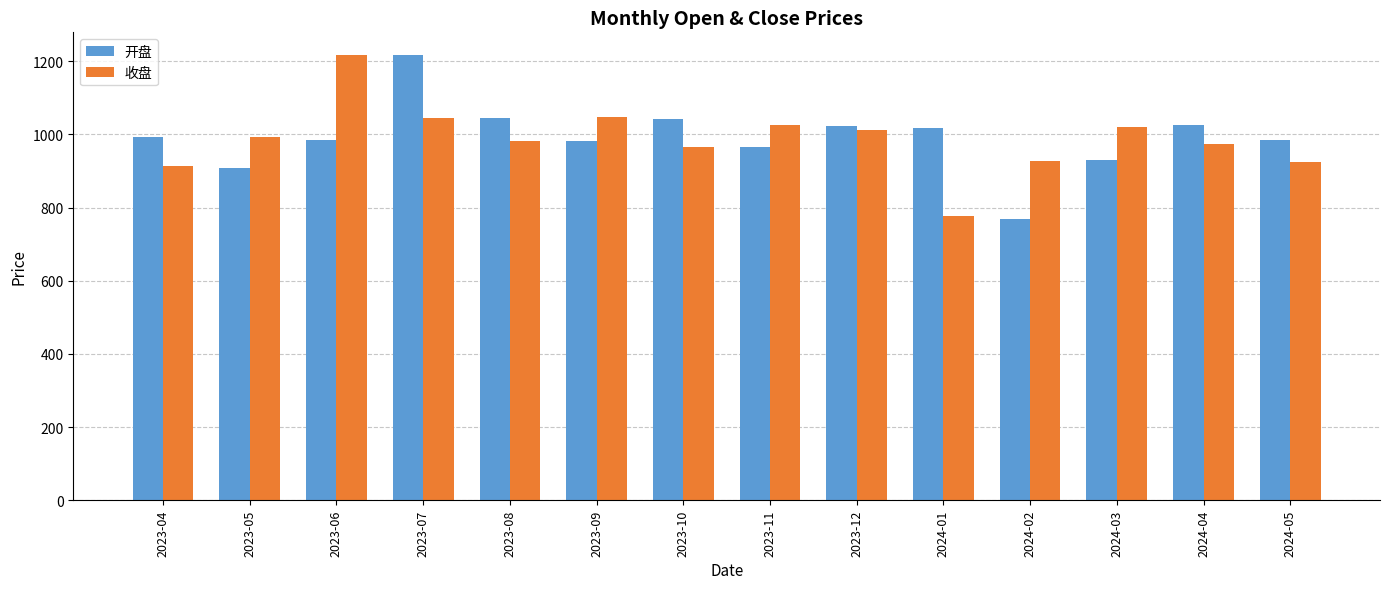

Which category has the lowest value in the 开盘 series?

2024-02